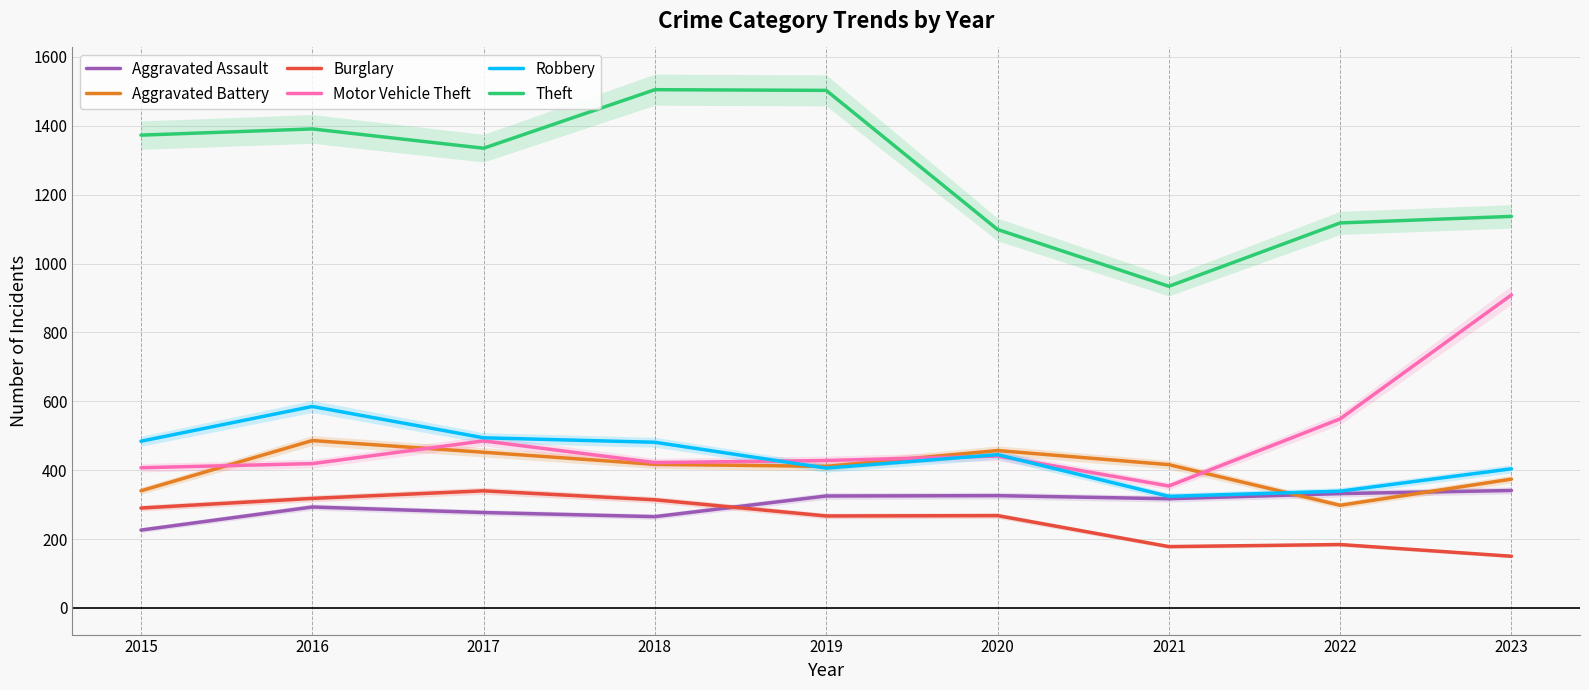

Which series has the widest spread of values?

Theft